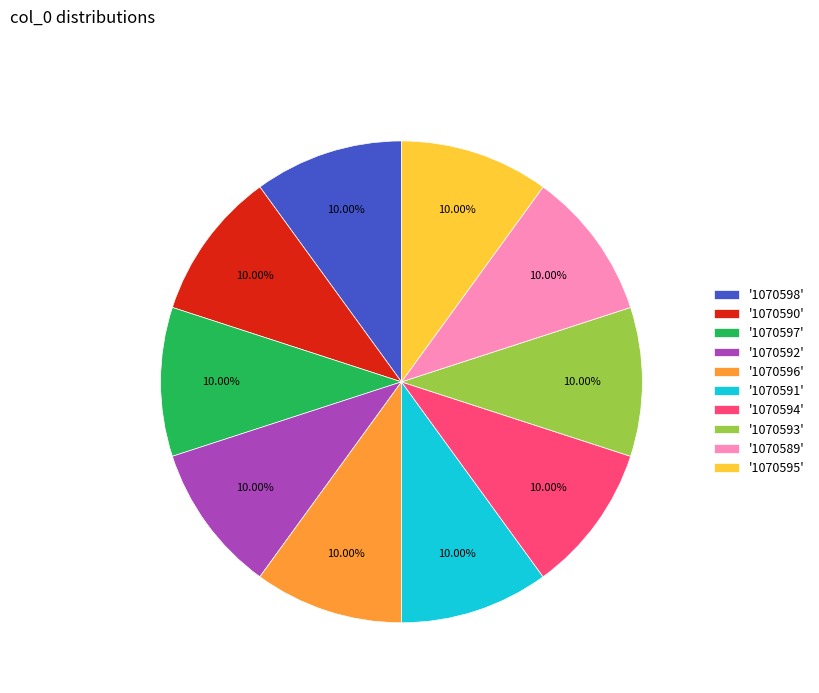

What is the ratio of the value at '1070593' to the value at '1070589'?

1.0